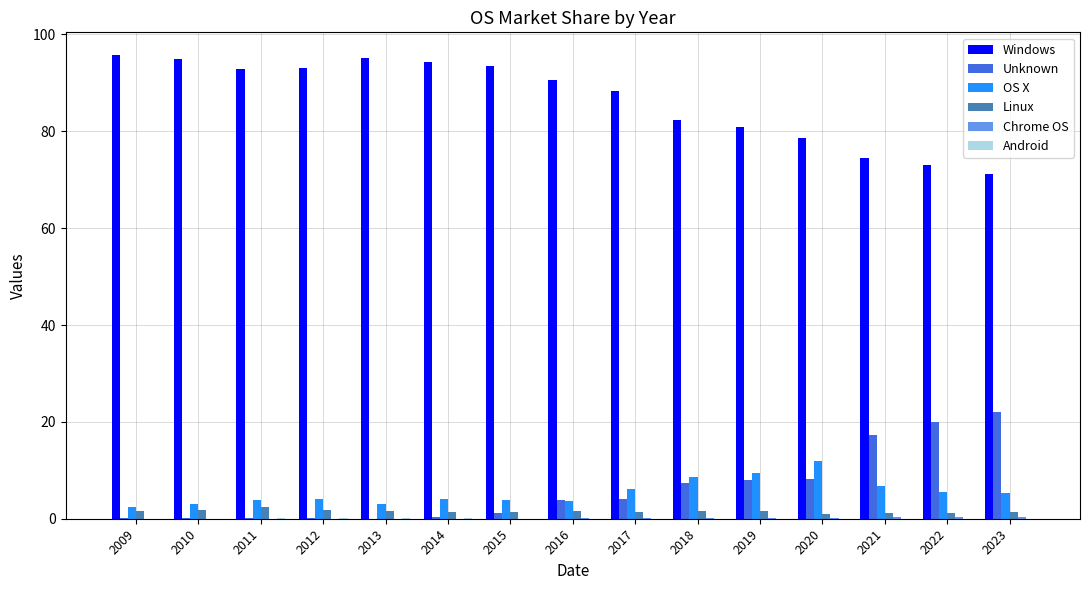

Is it true that Unknown equals 7.2 at 2017?

False